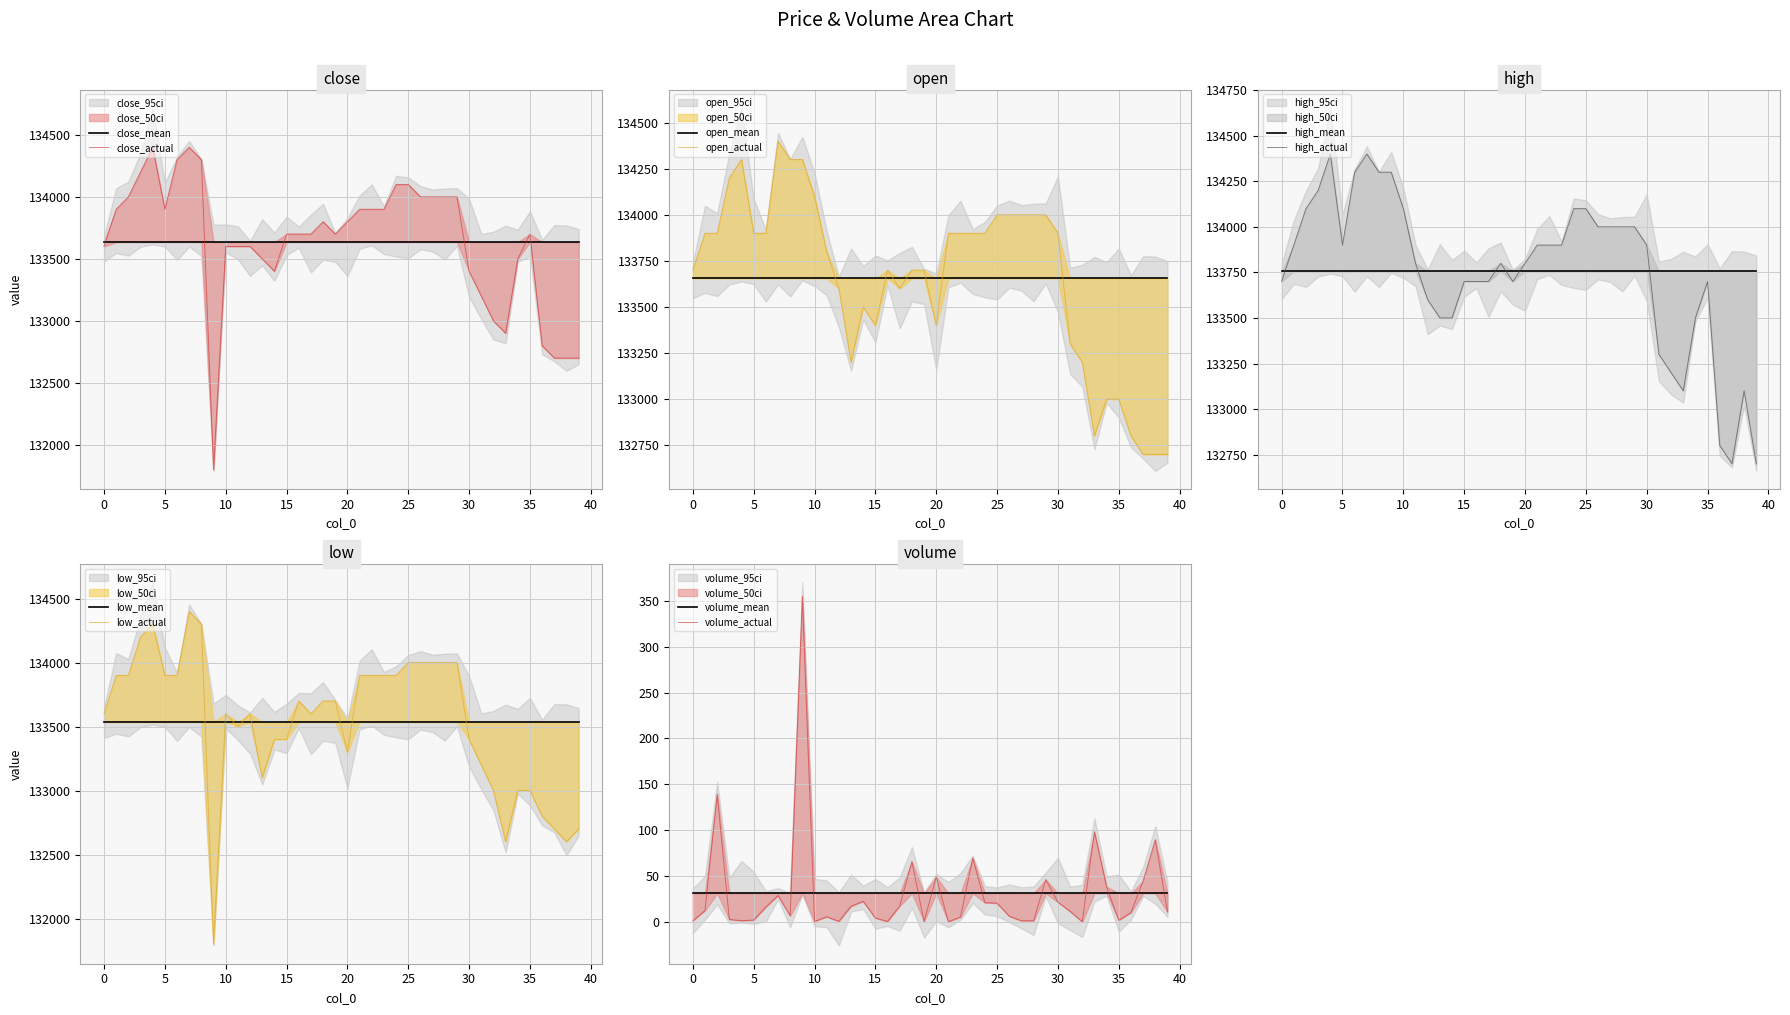

True or false: open and high cross at least once.

False